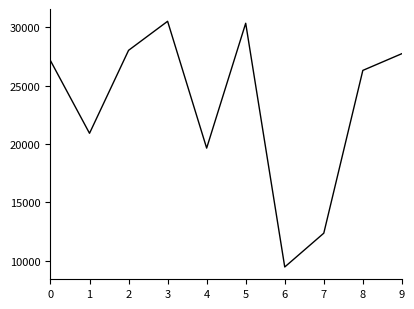

What is the smallest value displayed?

9469.5